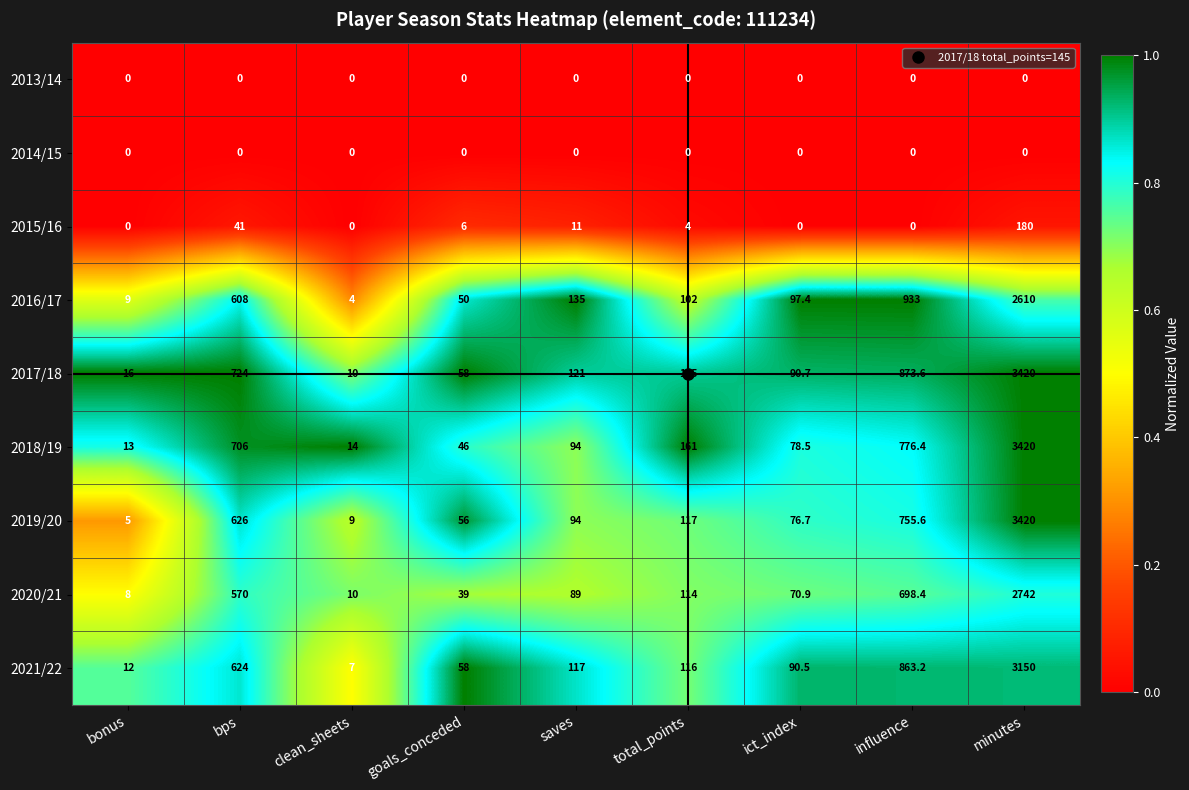

Which series has the widest spread of values?

2019/20